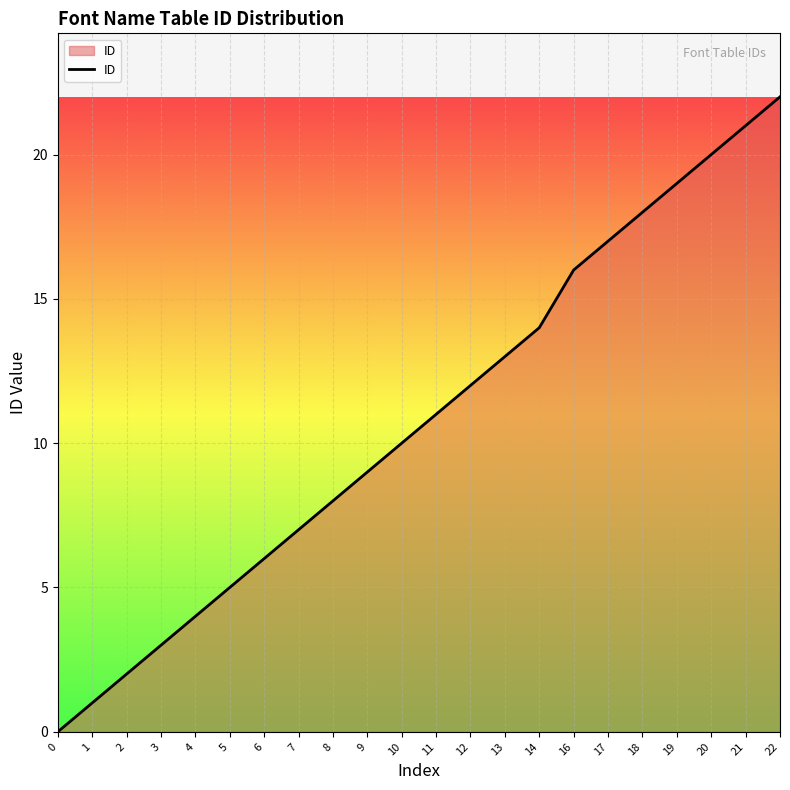

Rank the categories by value from lowest to highest.

0, 1, 2, 3, 4, 5, 6, 7, 8, 9, 10, 11, 12, 13, 14, 16, 17, 18, 19, 20, 21, 22